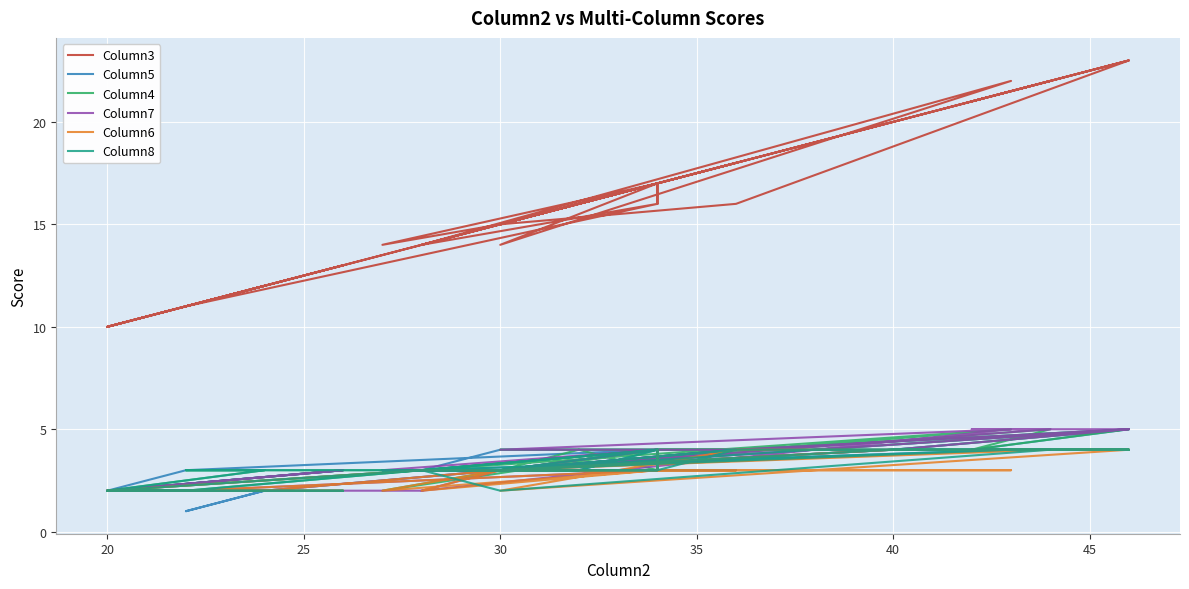

True or false: Column8 has more than 0 points higher than both neighbors.

True